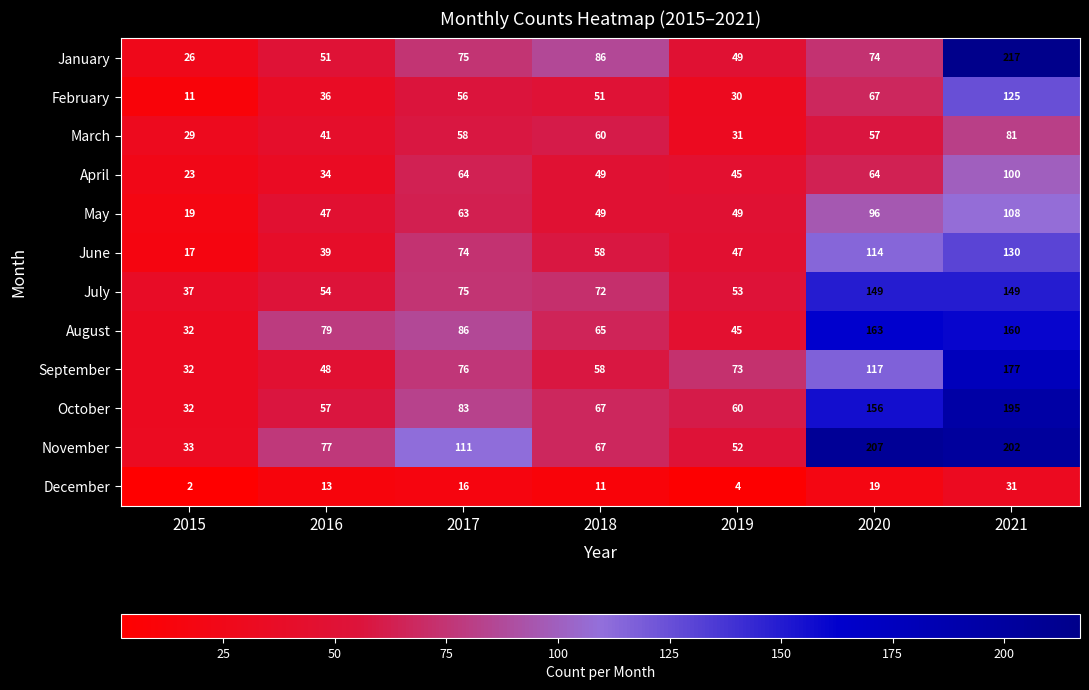

List the series in order of their peak value, highest first.

January, November, October, September, August, July, June, February, May, April, March, December